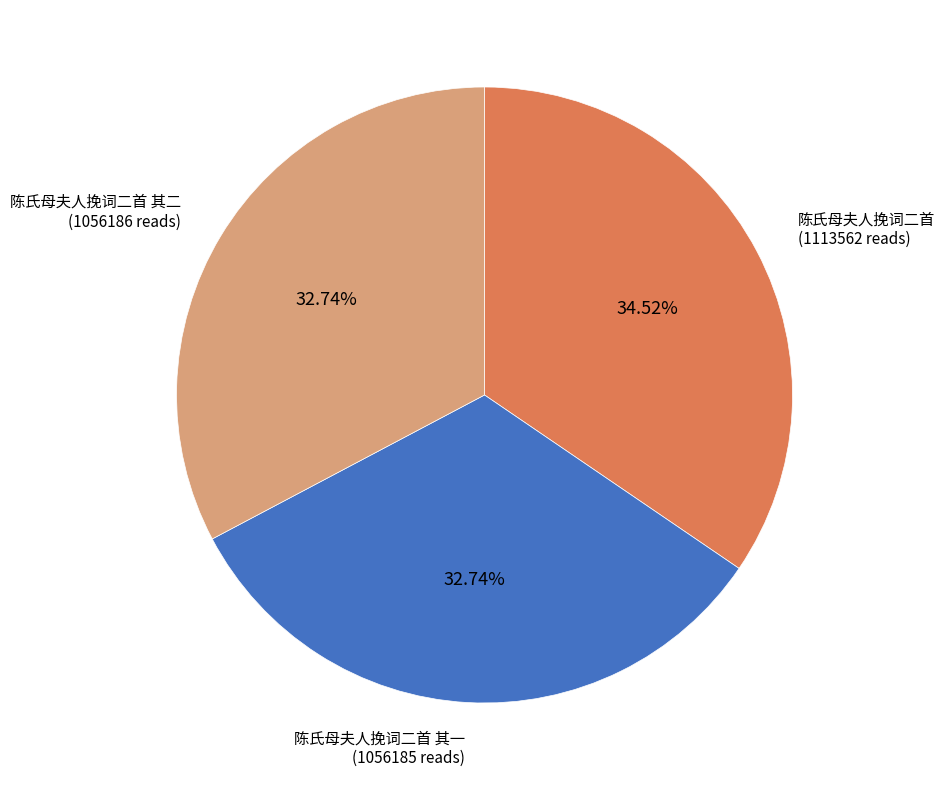

To the nearest percent, what is the difference between the largest and smallest slice percentages?

2%